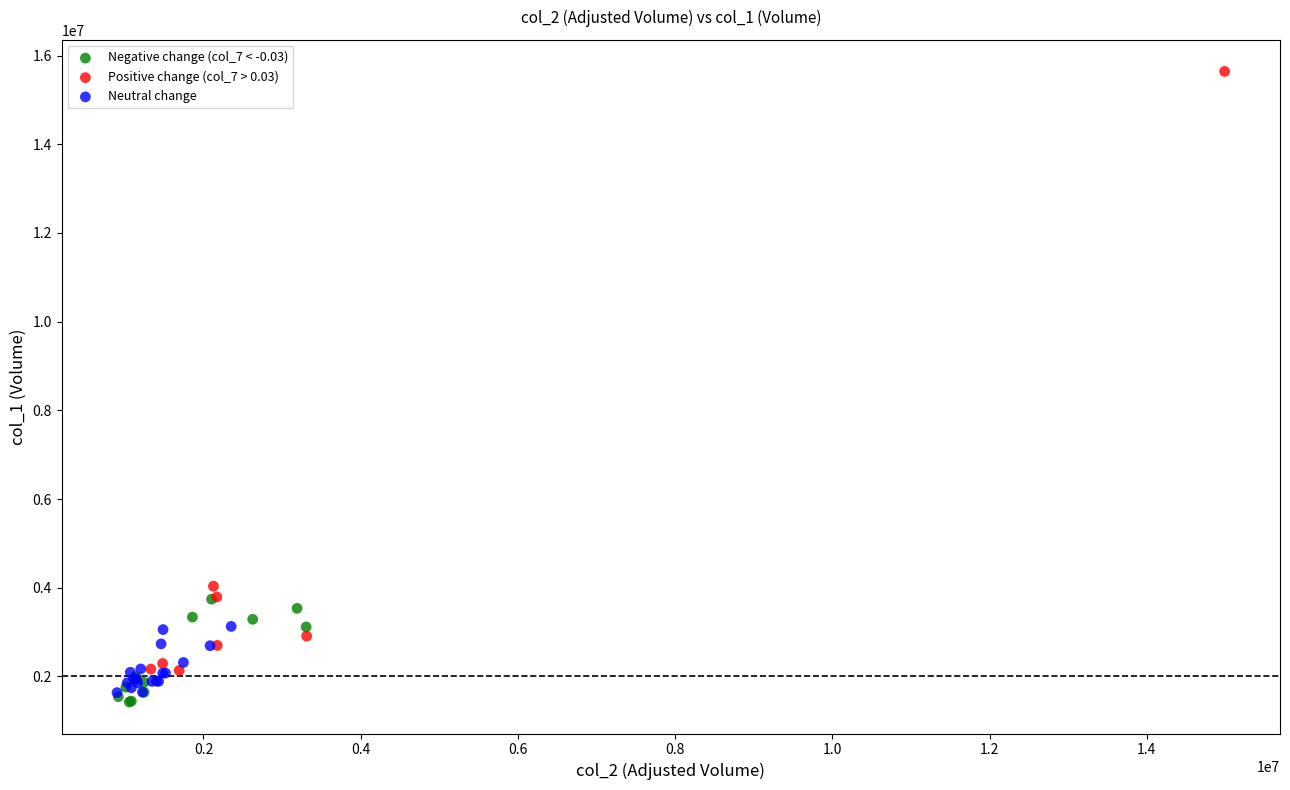

What are all the series names shown in the legend?

Negative change (col_7 < -0.03), Positive change (col_7 > 0.03), Neutral change